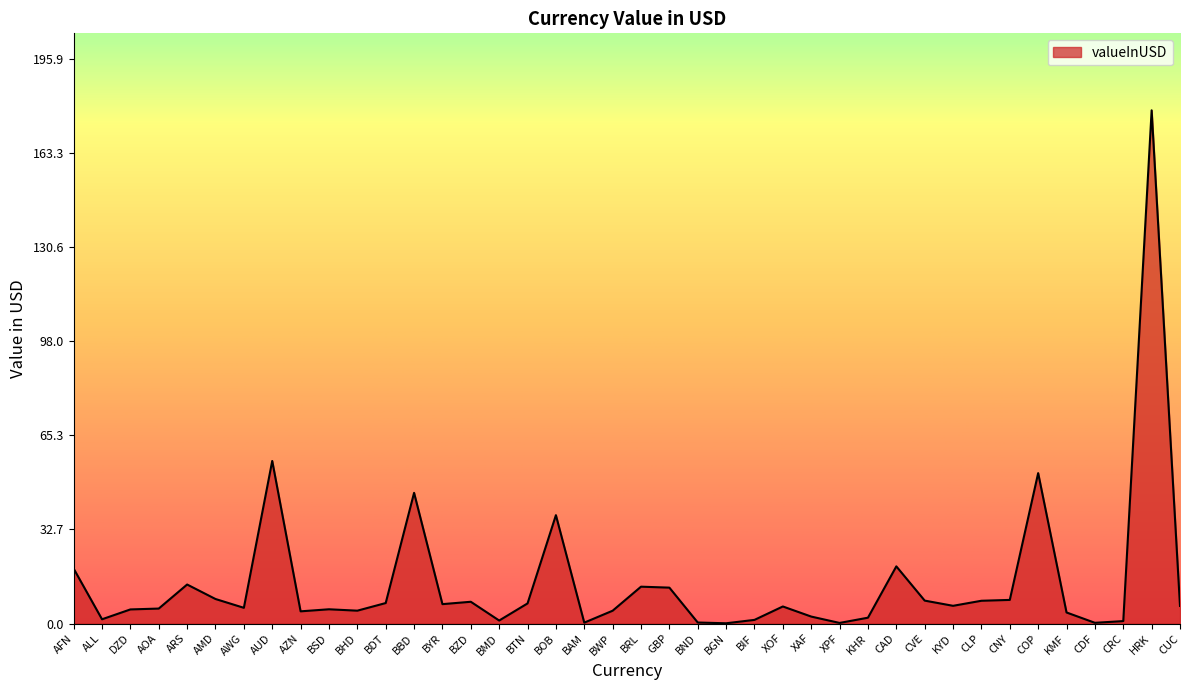

What value does the data have at CLP?

7.9